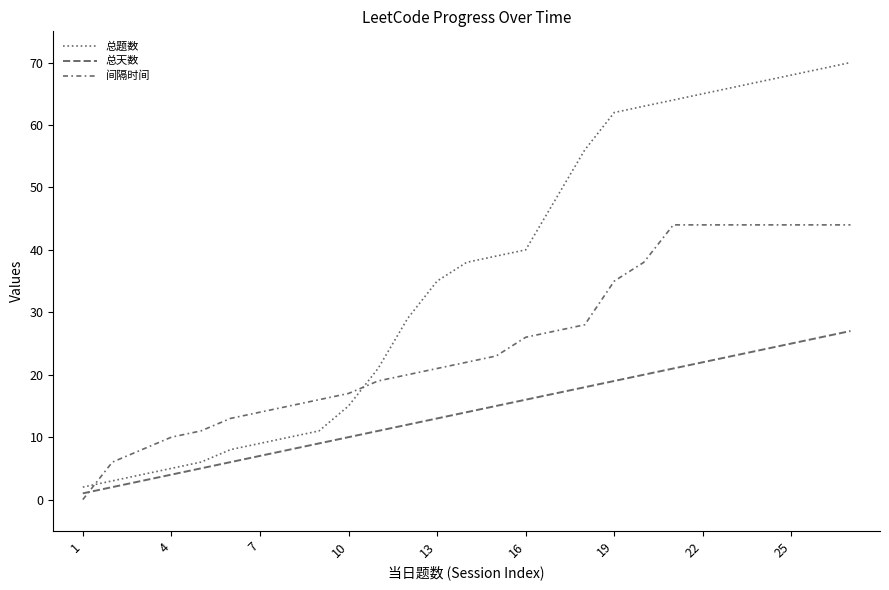

At which label is 总题数 closest to 36?

13